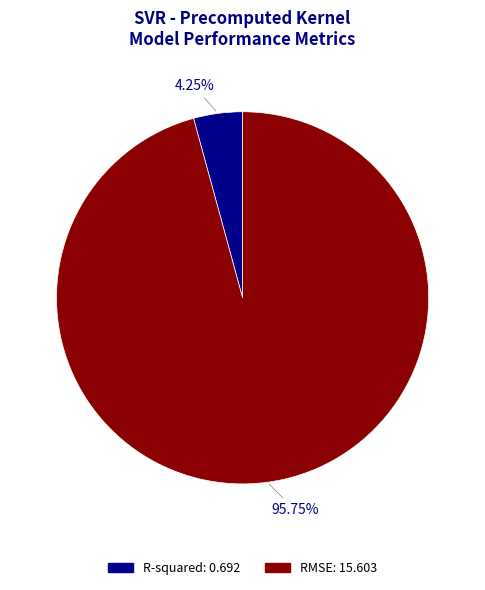

Rank the categories by value from lowest to highest.

R-squared, RMSE